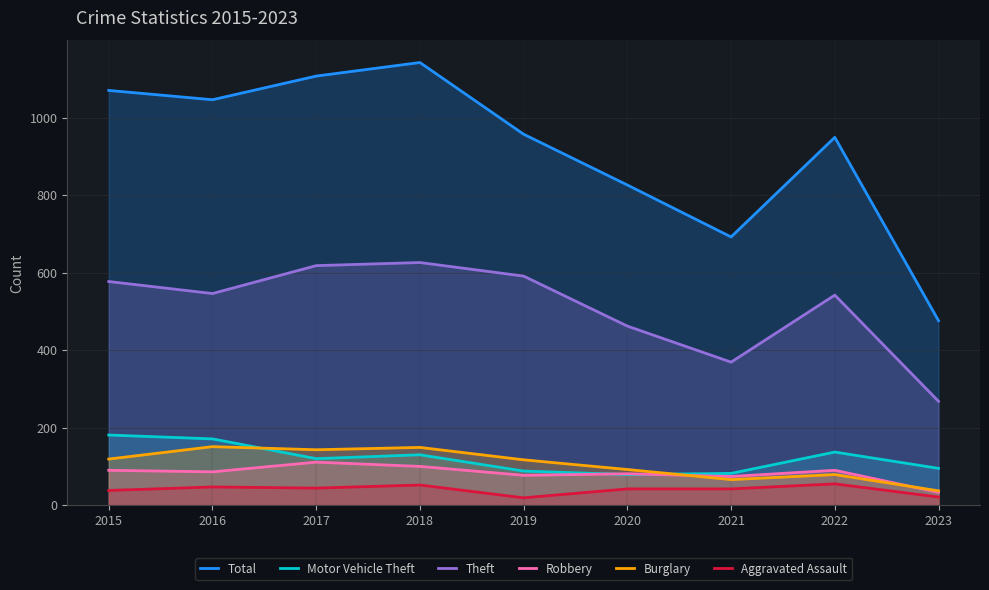

What is the value of the Total point at the 4th from the left?

1142